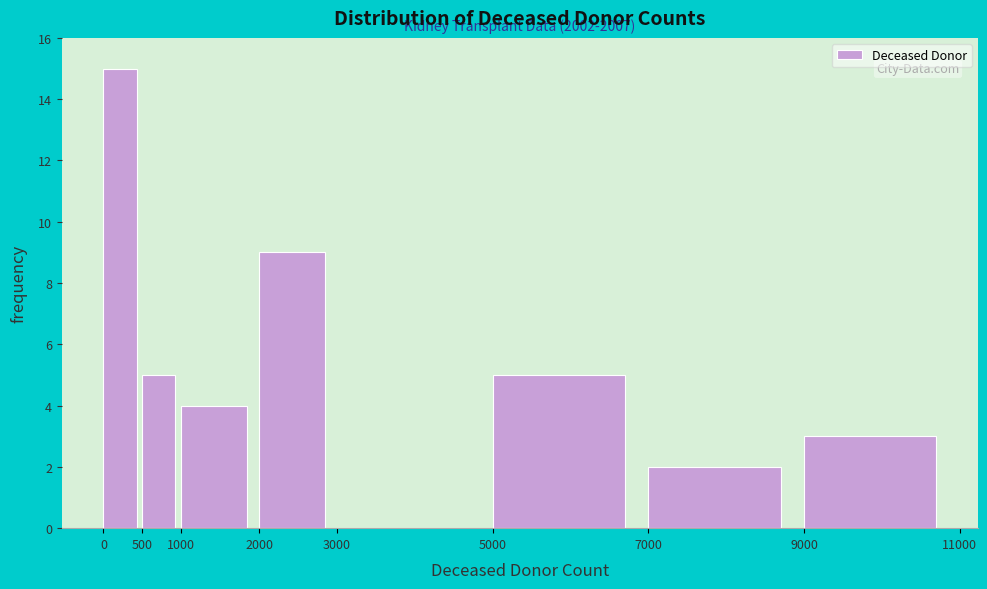

Which range on the x-axis has the tallest bar?

0 to 500